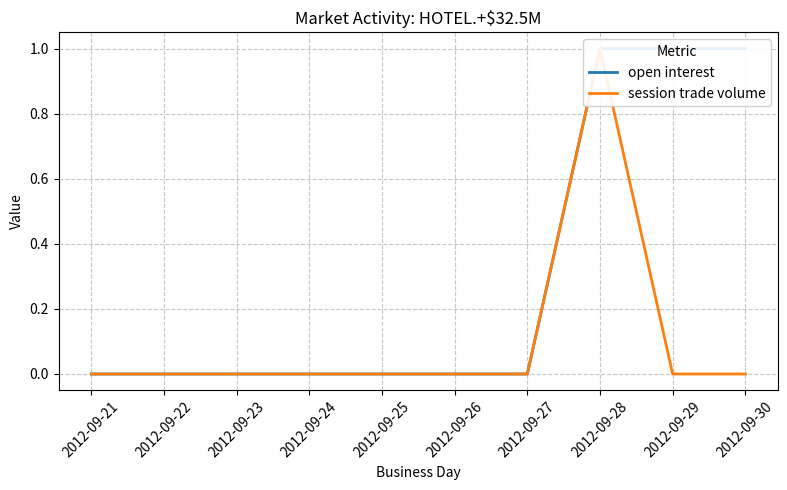

At which label is session trade volume closest to 0?

2012-09-21